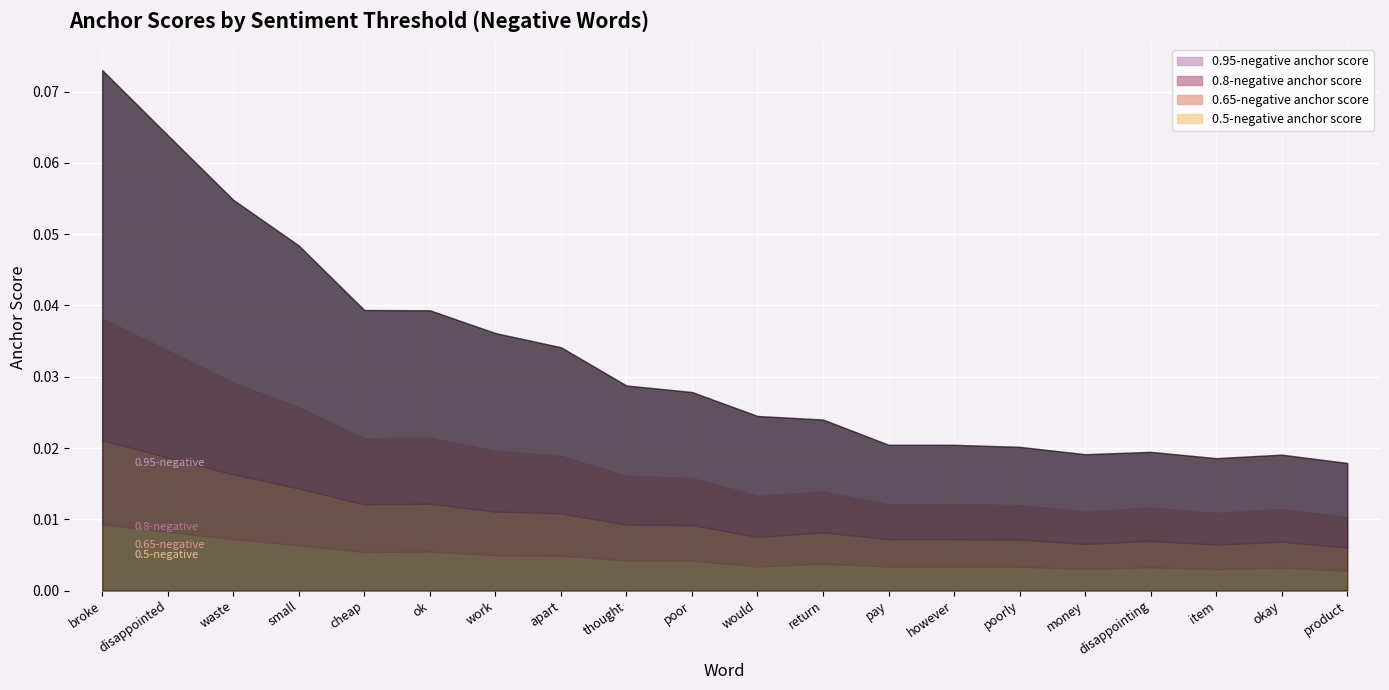

What position from the left is would?

11